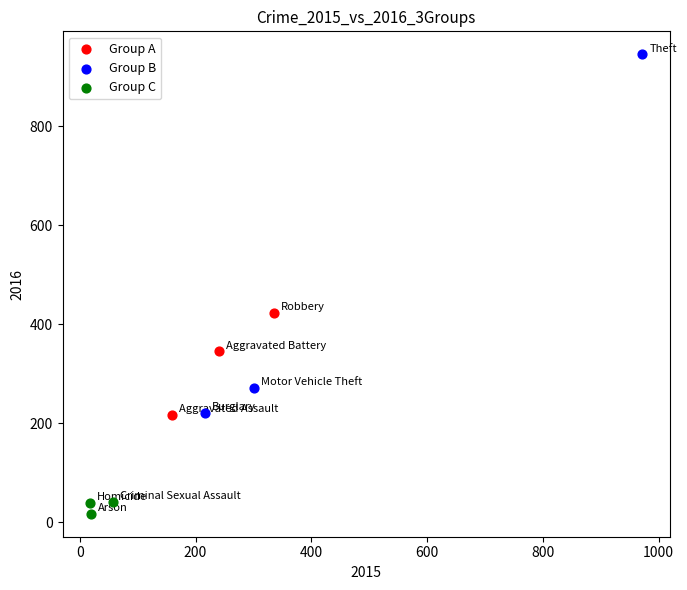

Which series reaches the maximum Y coordinate?

Group B